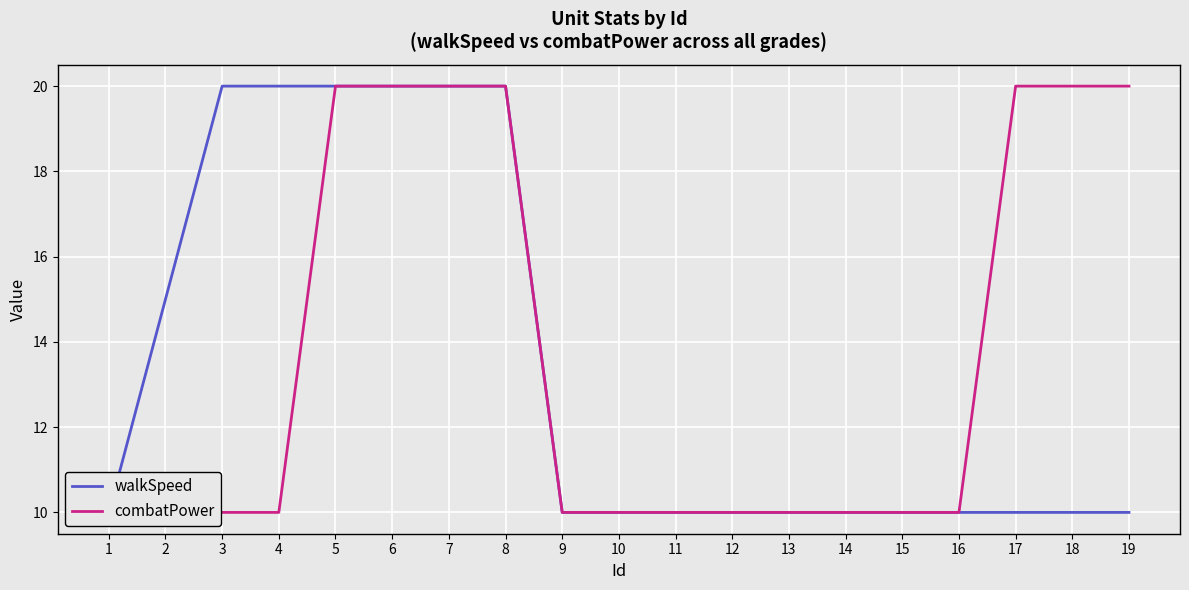

Reading left to right, extract all data points from this chart.

walkSpeed: 1=10	2=15	3=20	4=20	5=20	6=20	7=20	8=20	9=10	10=10	11=10	12=10	13=10	14=10	15=10	16=10	17=10	18=10	19=10
combatPower: 1=10	2=10	3=10	4=10	5=20	6=20	7=20	8=20	9=10	10=10	11=10	12=10	13=10	14=10	15=10	16=10	17=20	18=20	19=20